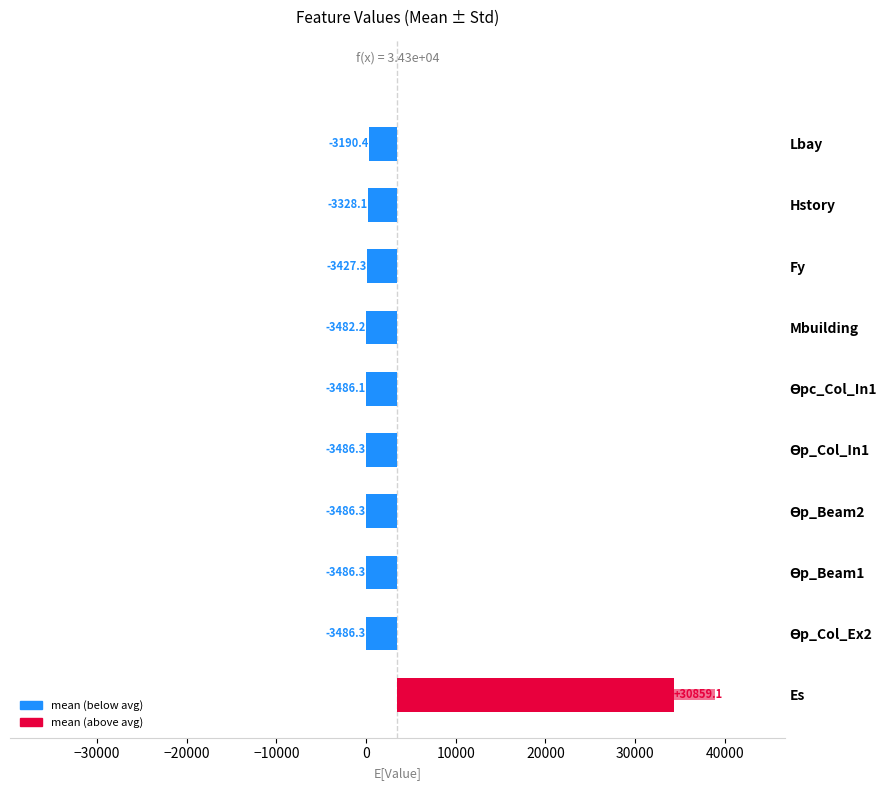

Reading left to right, list all the values displayed in this chart.

30859.1	-3486.3	-3486.3	-3486.3	-3486.3	-3486.1	-3482.2	-3427.3	-3328.1	-3190.4